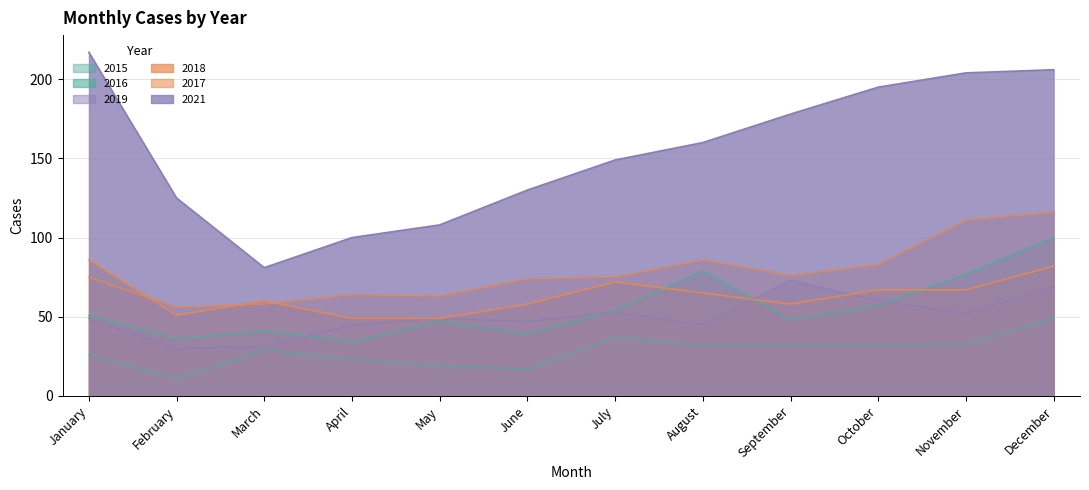

Reading right to left, extract all data points from this chart.

2015: 49	33	32	32	32	37	17	19	23	29	11	26
2016: 100	77	57	48	79	54	39	47	34	41	36	51
2017: 116	111	83	76	86	75	74	63	64	58	56	75
2018: 82	67	67	58	65	72	58	49	49	60	51	86
2019: 69	52	60	73	45	53	47	49	45	31	30	49
2021: 206	204	195	178	160	149	130	108	100	81	125	217